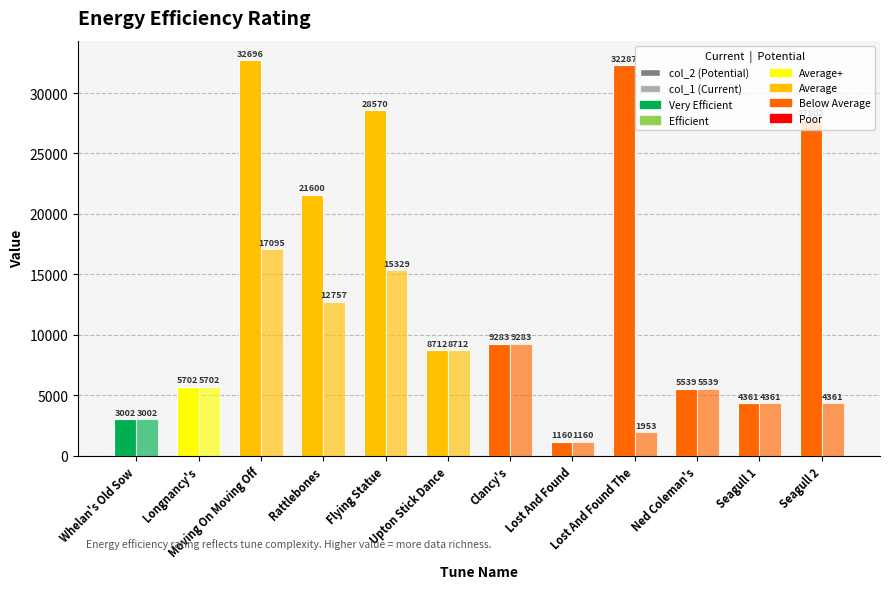

The value of col_1 (Current) at Ned Coleman's is 3083. True or false?

False